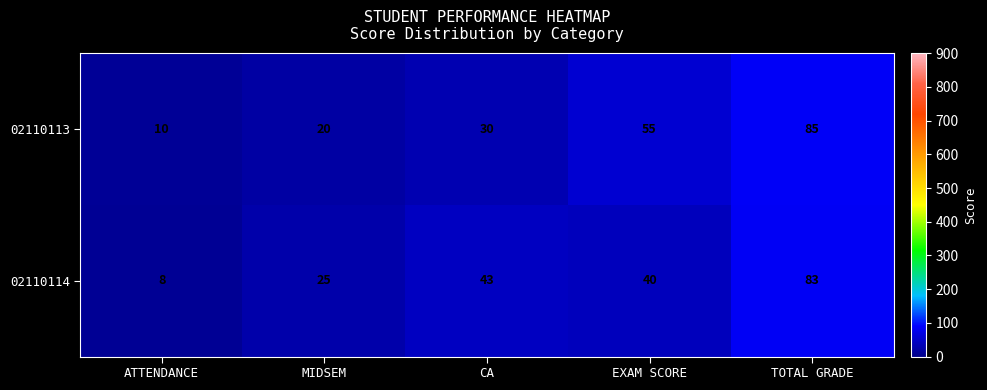

What is the average value of the 02110114 series?

40